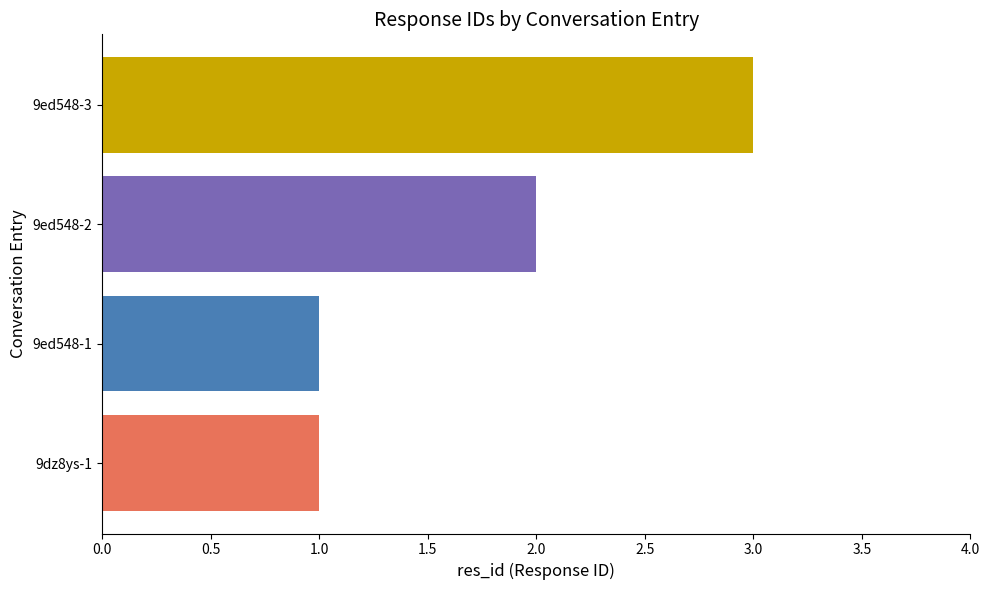

Count the number of categories in the chart.

4